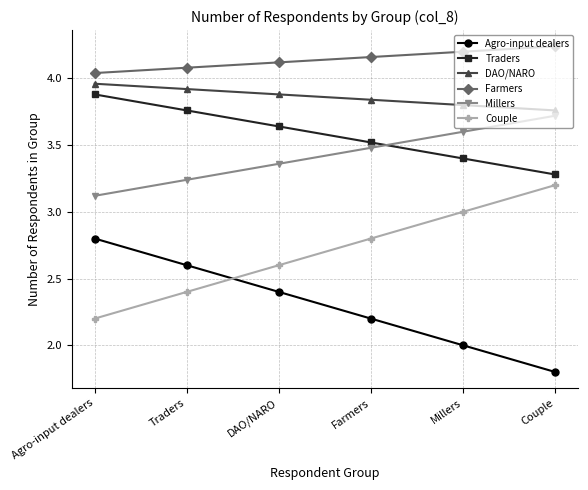

What is the label of the 5th point from the right?

Traders